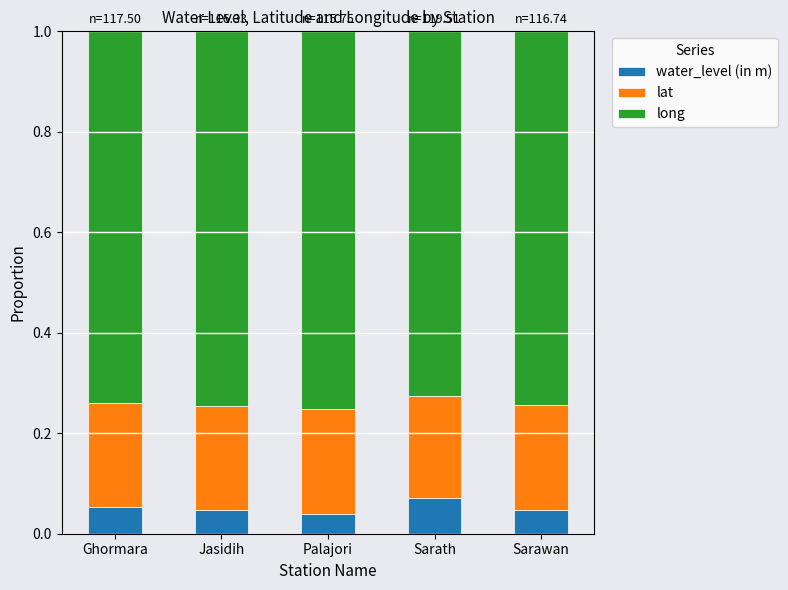

What is the total value across all series at Jasidih?

1.0